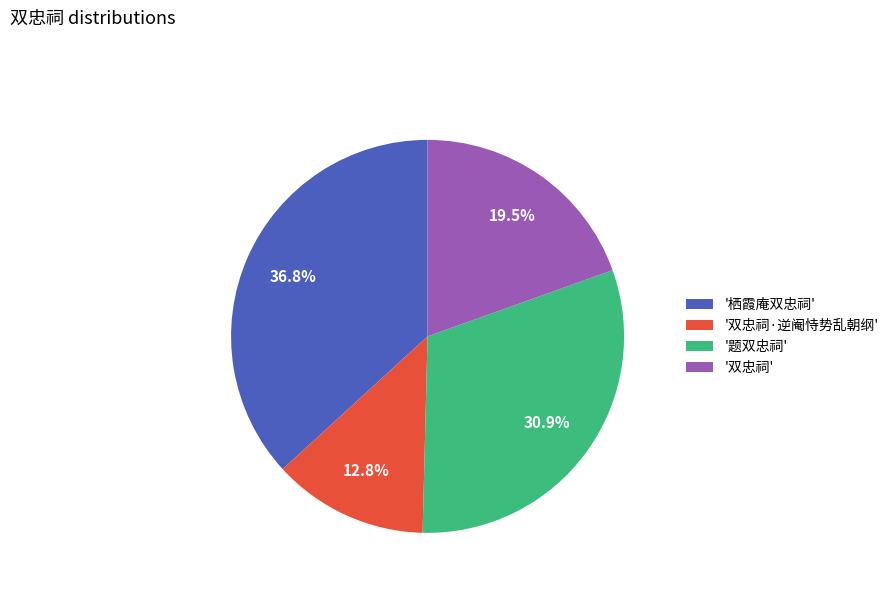

Combined, what portion of the pie is '双忠祠·逆阉恃势乱朝纲' and '题双忠祠'?

43.7%